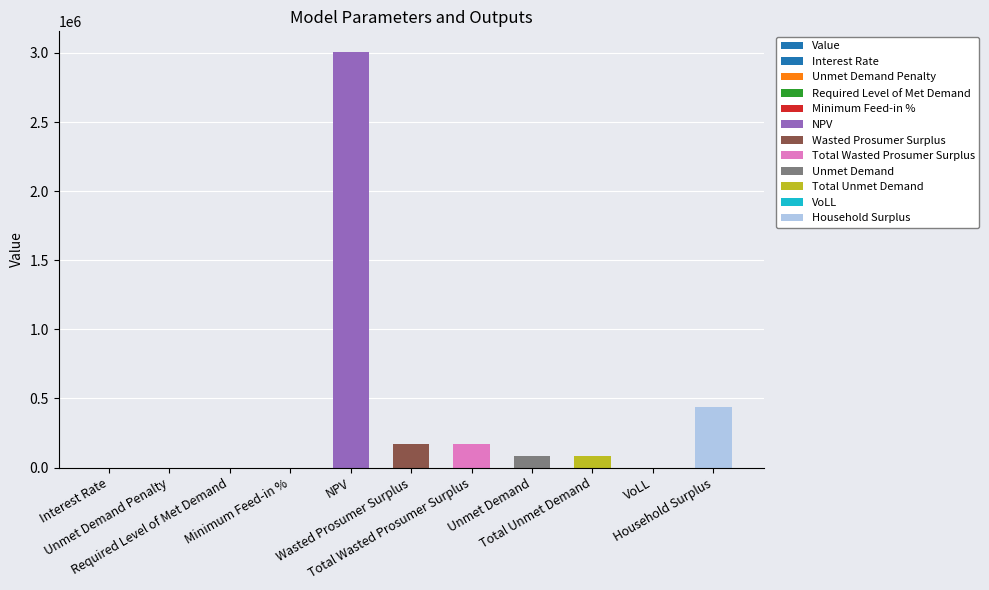

How many values exceed 82466?

6